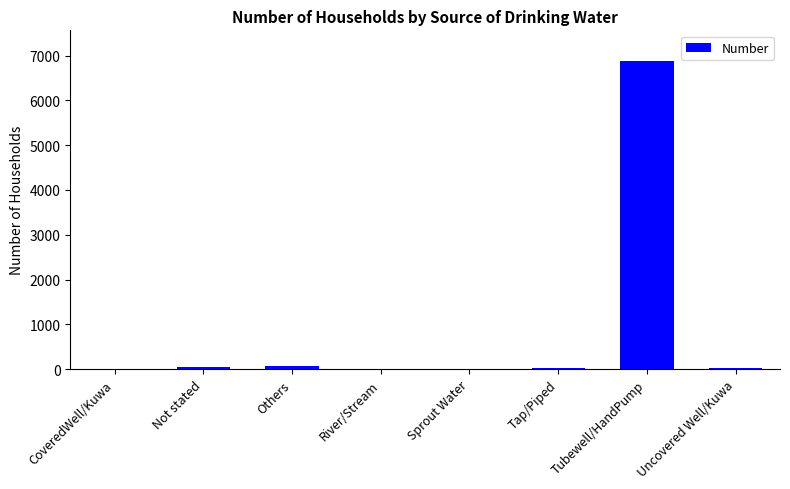

What is the sum of all values?

7039